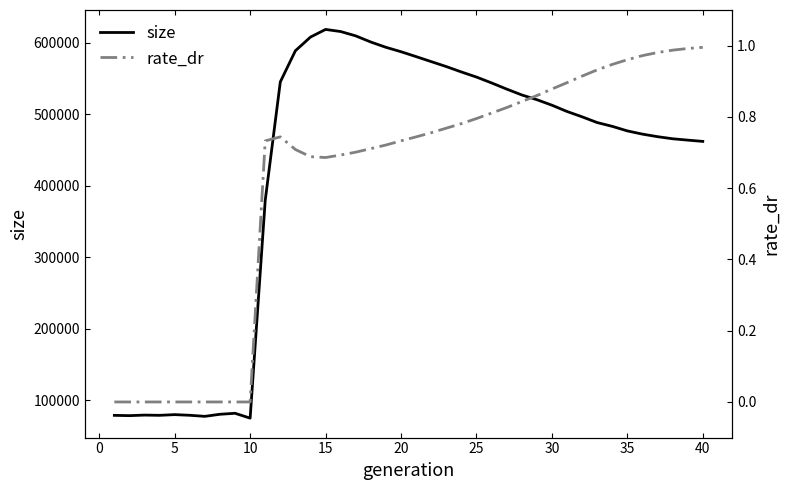

What is the highest value of the size series?

618613